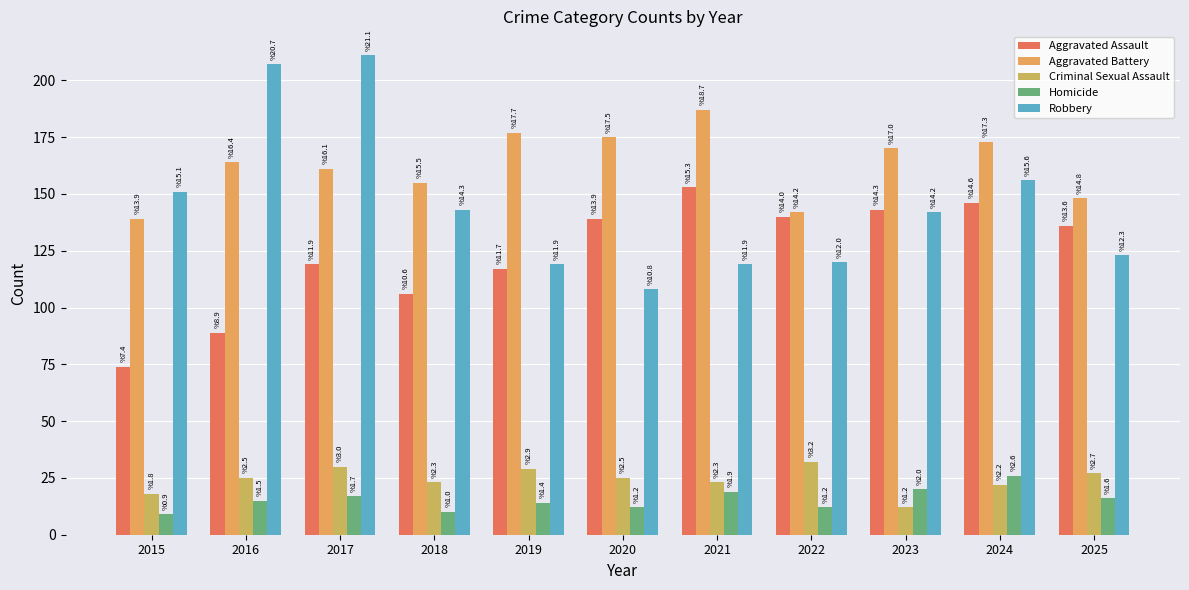

Where does the Aggravated Assault series first go above 136?

2020